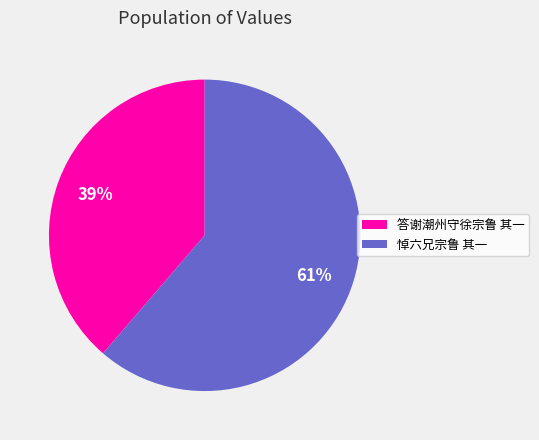

Is it true that 悼六兄宗鲁 其一 is 61% of the pie?

True